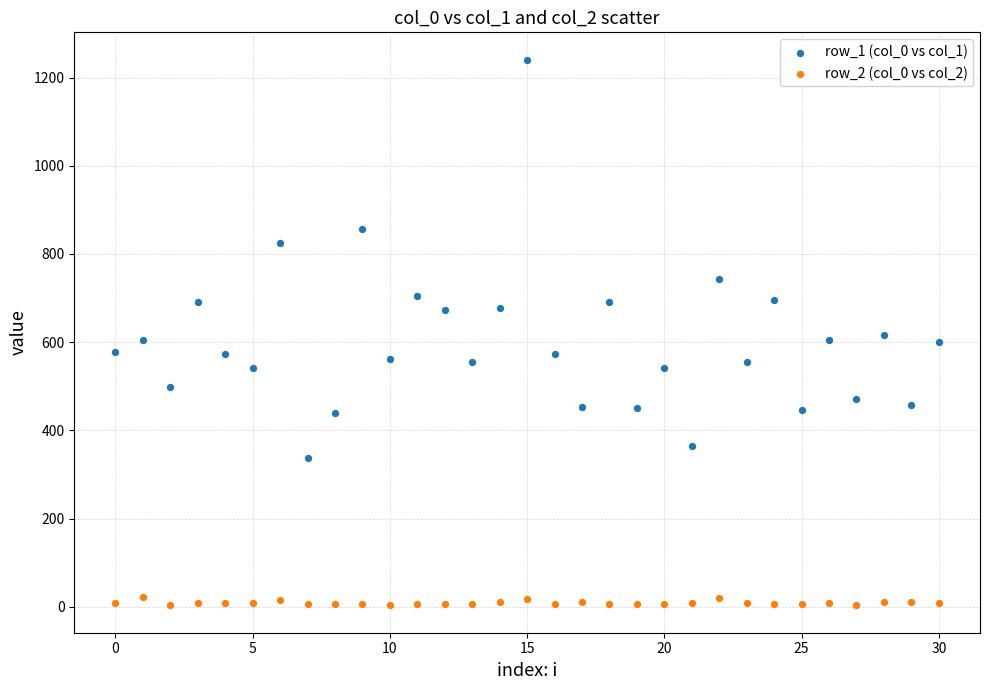

Across all data points, what is the range of Y values (max minus min)?

1237.6